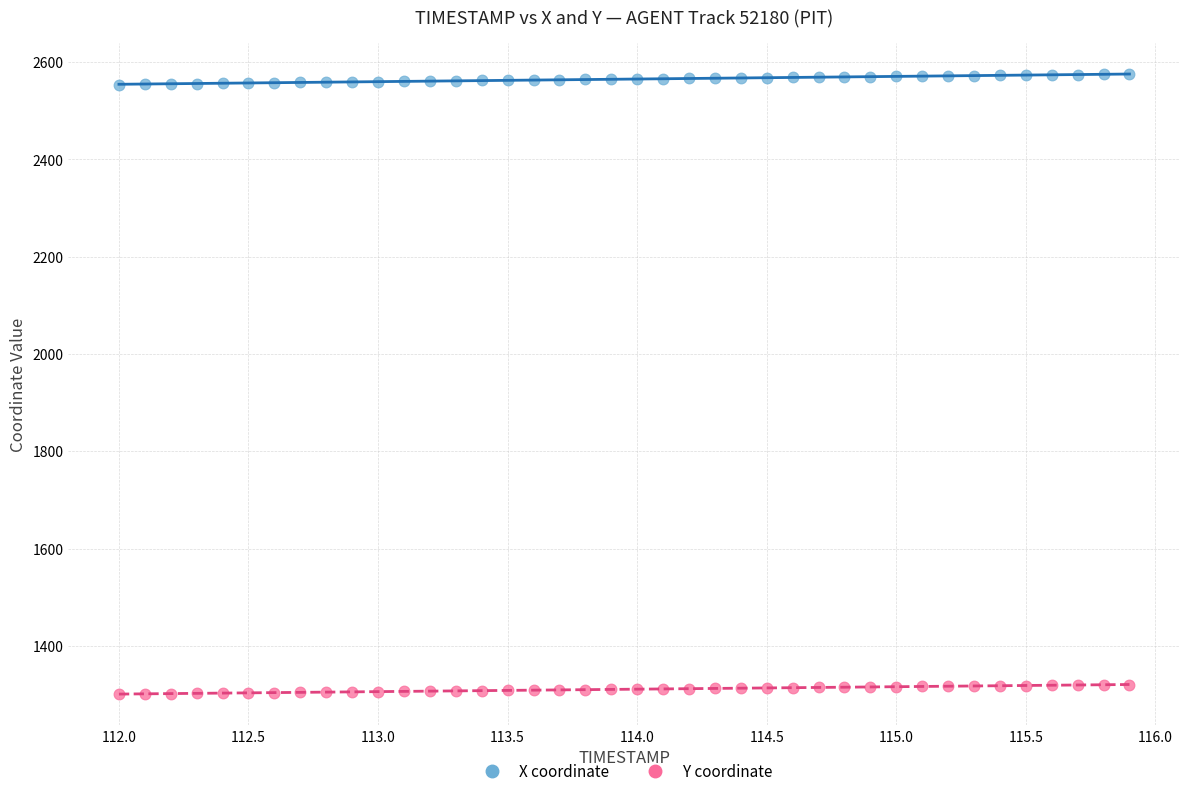

Across all data points, what is the range of X values (max minus min)?

3.9